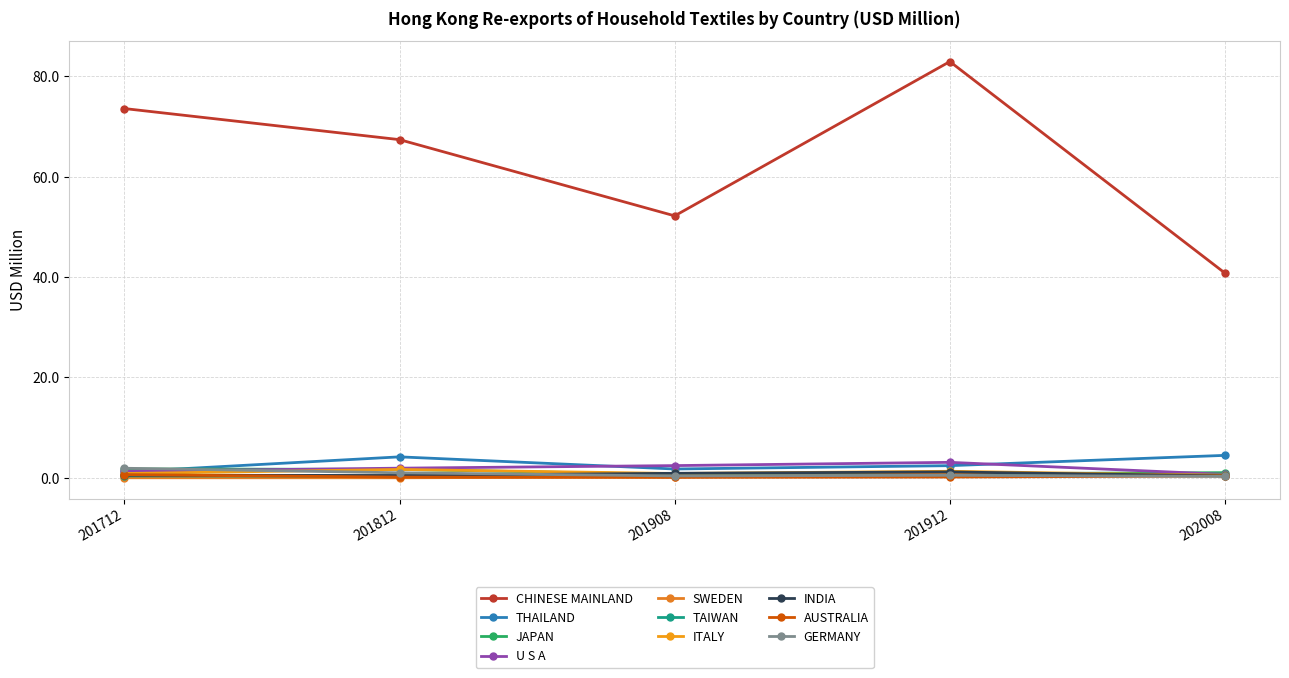

How many distinct data groups are displayed?

10